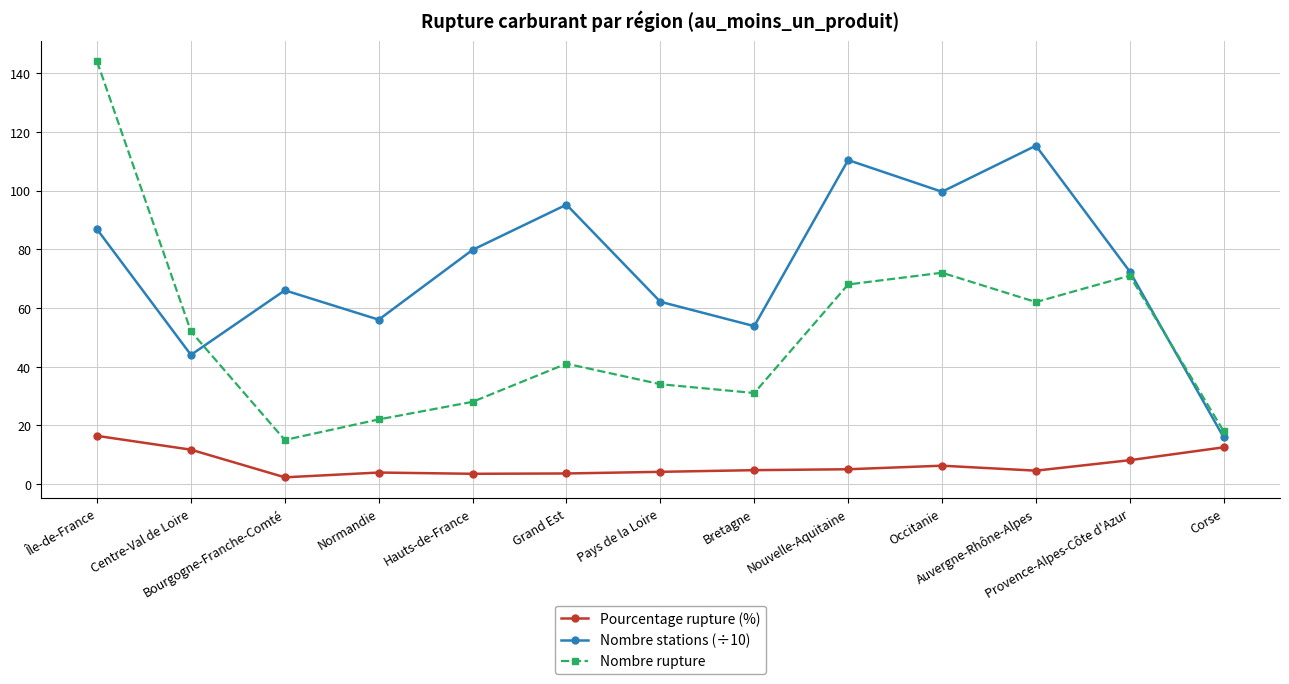

How many lines are shown in the chart?

3